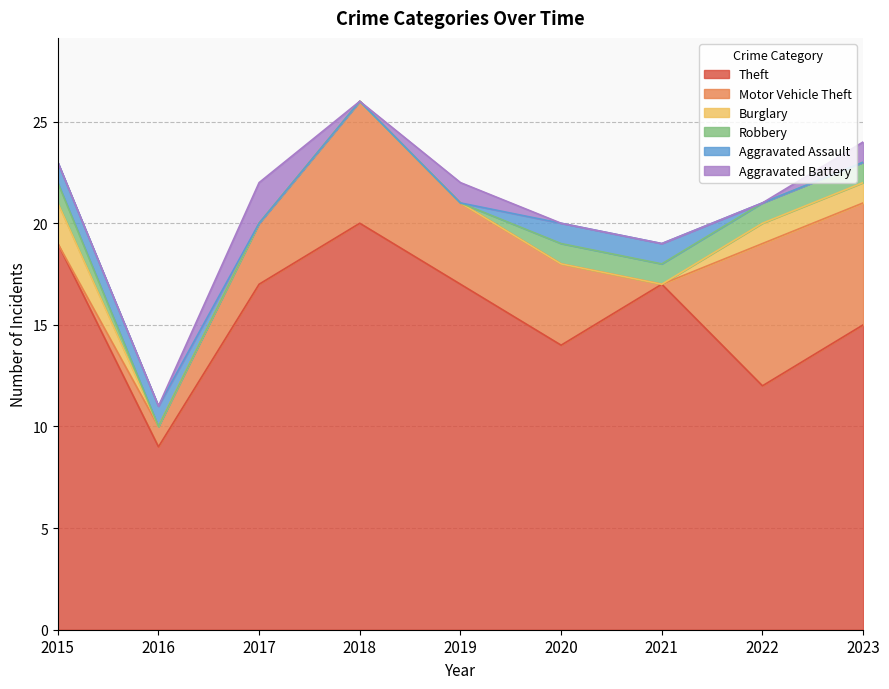

The Motor Vehicle Theft series shows 0 at 2021. True or false?

True